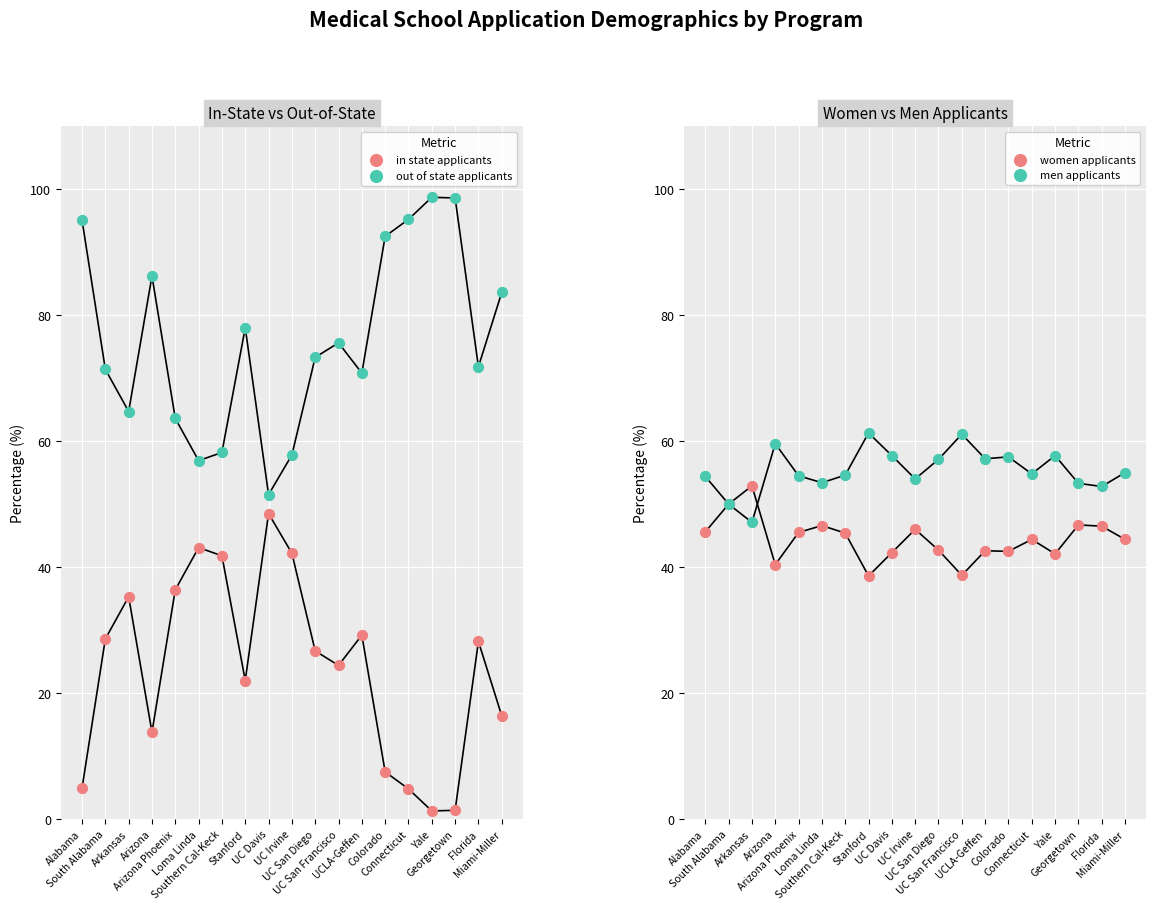

What is the total value across all series at Yale?

199.8